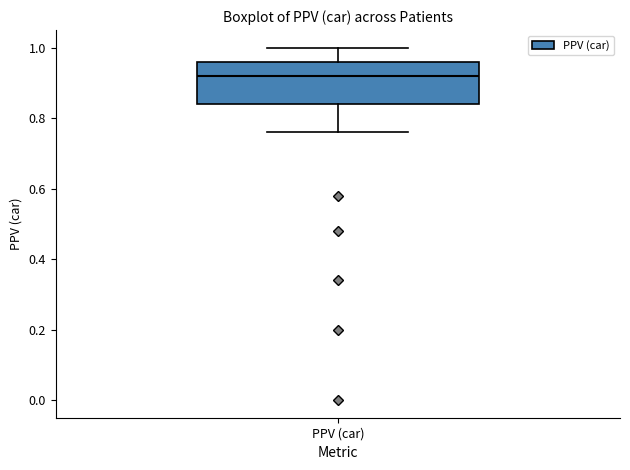

Transcribe this box plot: give where the median line is, the range the box spans, and where the two whiskers end, as read against the y-axis. The values are not printed on the chart, so give them approximately, as read against the axis.

median 0.92, box 0.84 to 0.96, whiskers 0.76 to 1.00